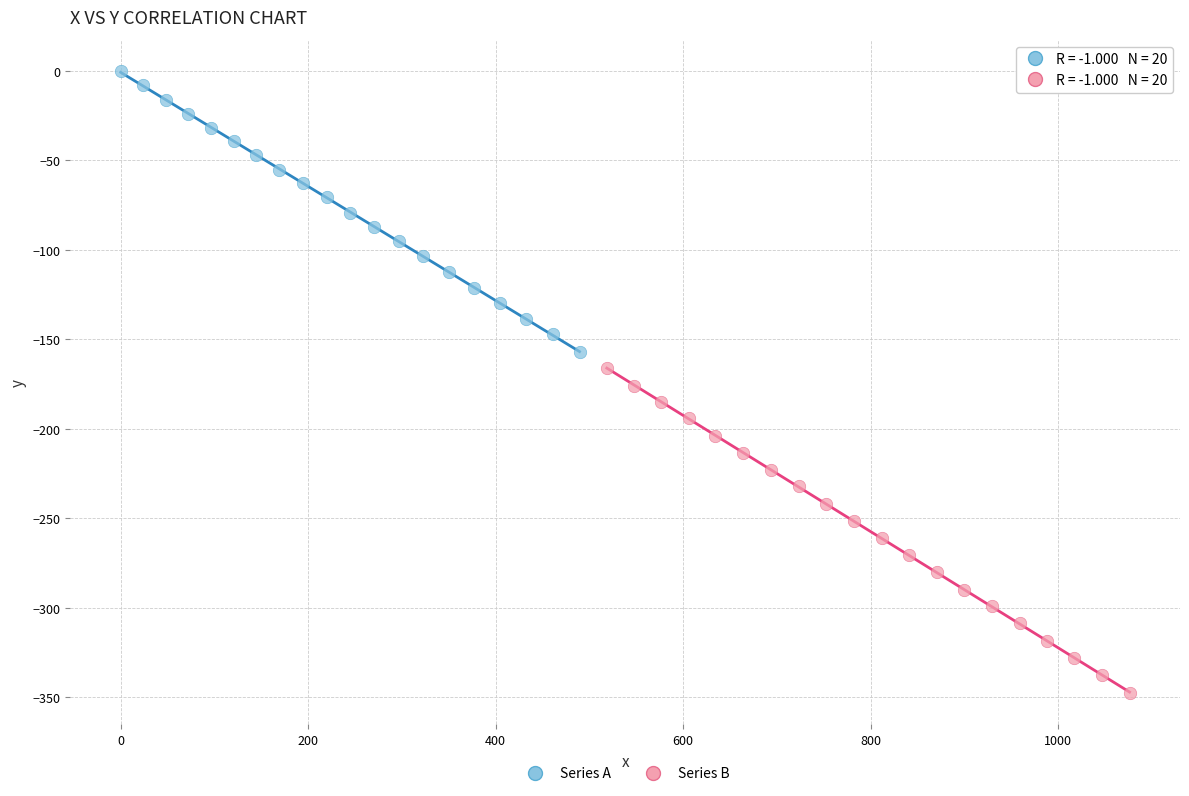

Which series contains the highest Y value?

Series A